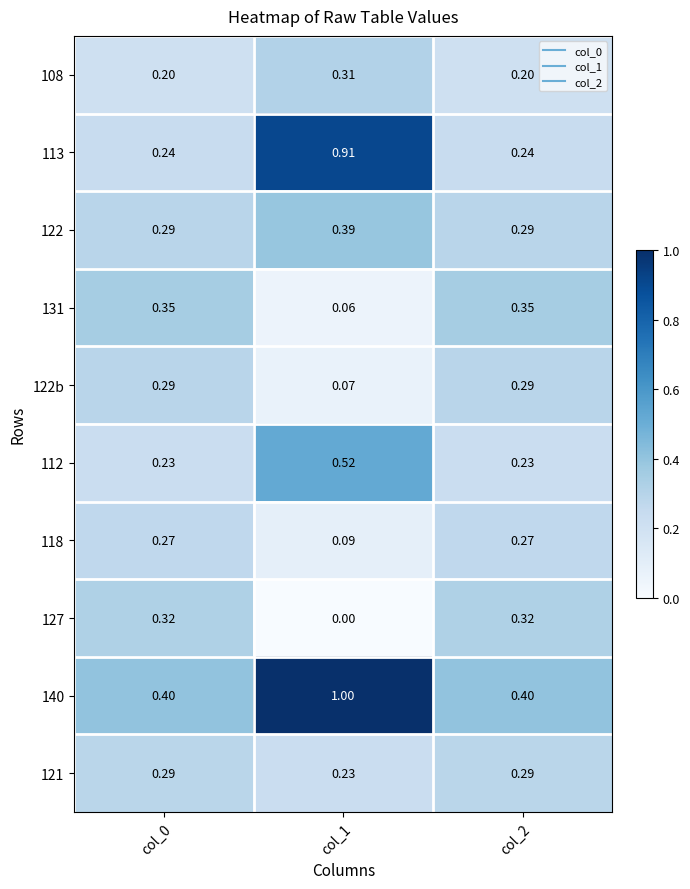

Which series has the largest range (max minus min)?

113